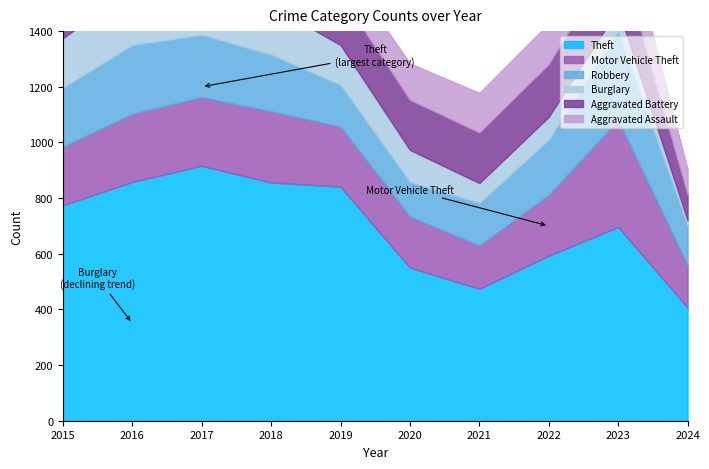

Between 2021 and 2024, which is larger?

2021